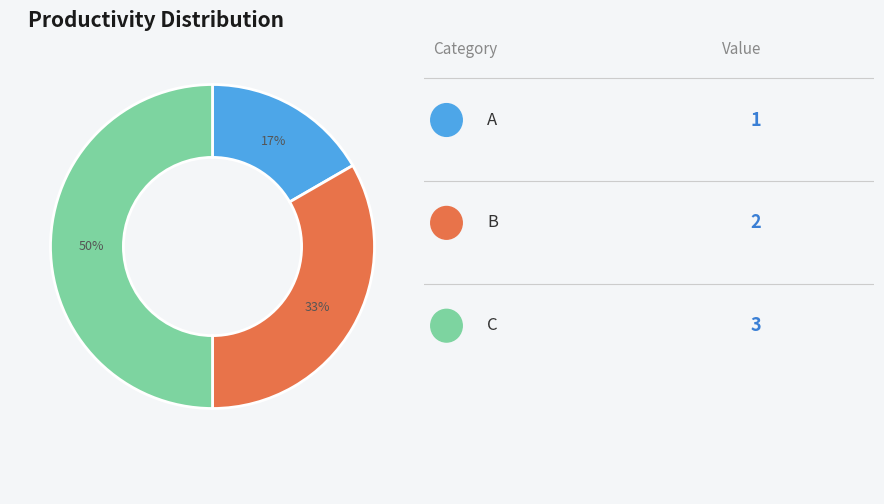

To the nearest percent, what is the average slice percentage?

33%